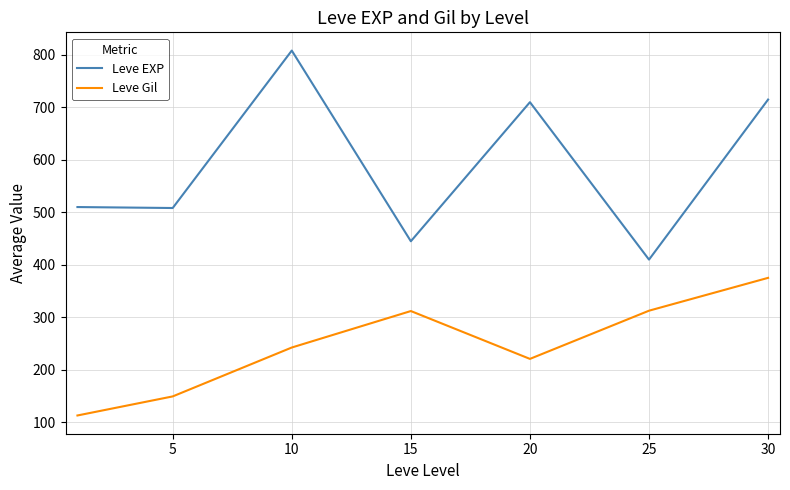

Which series has the widest spread of values?

Leve EXP